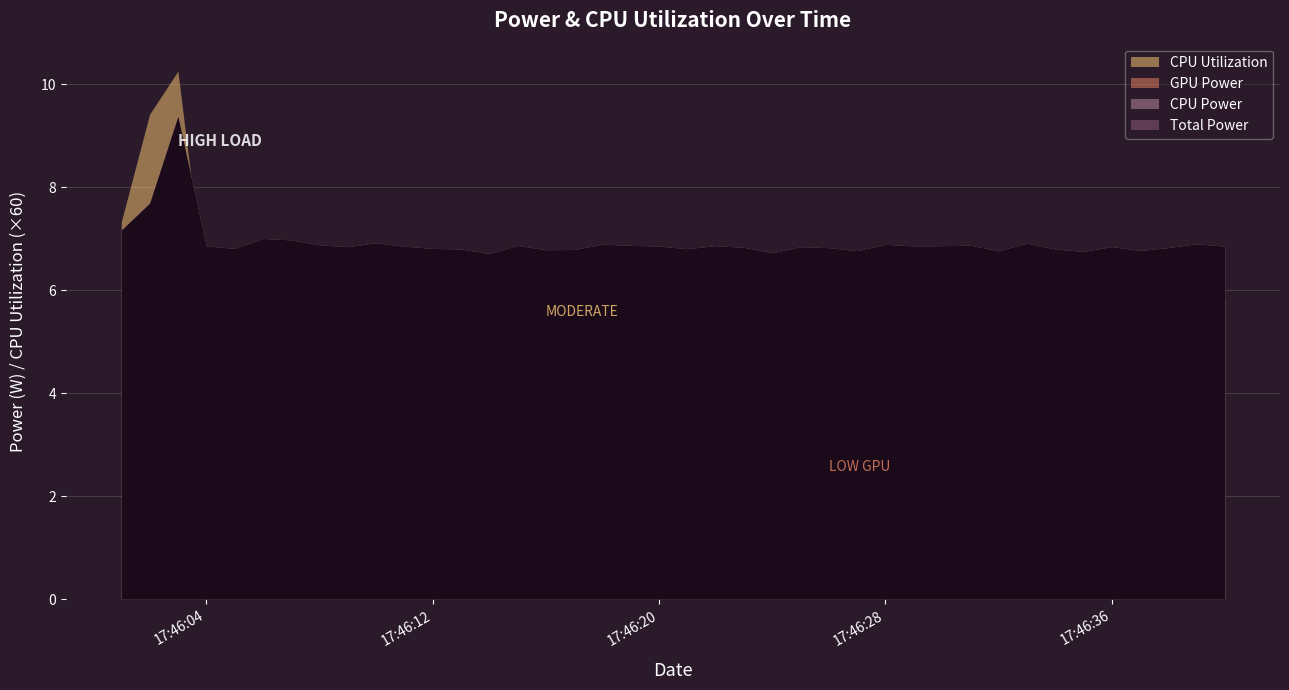

True or false: CPU Power has more than 1 interior local peaks.

True